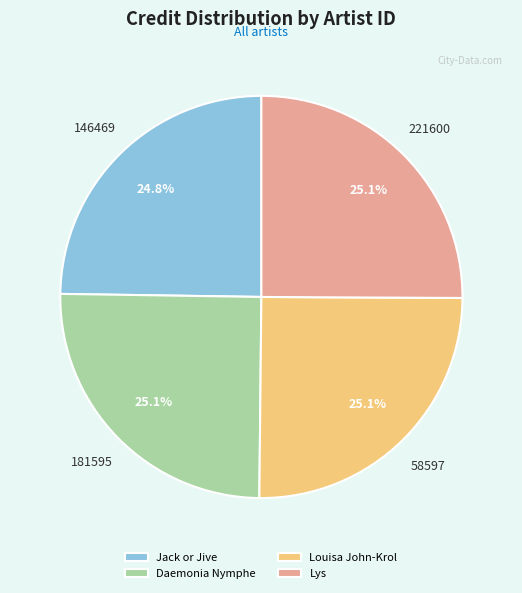

Do Jack or Jive and Lys together represent more than half of the pie?

No